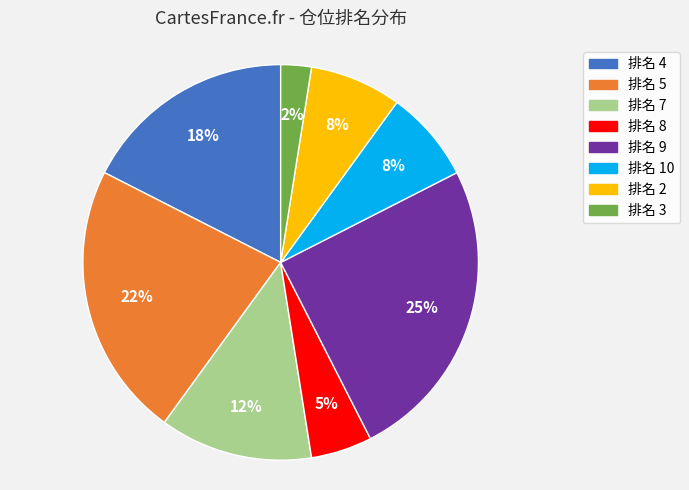

To the nearest percent, what is the average slice percentage?

12%